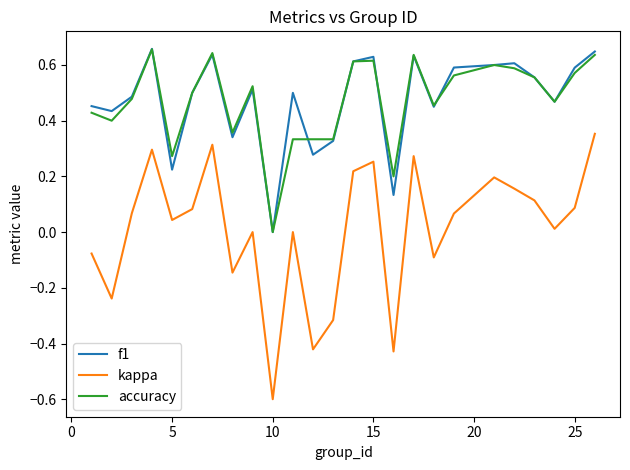

What is the minimum value shown in the chart?

-0.6